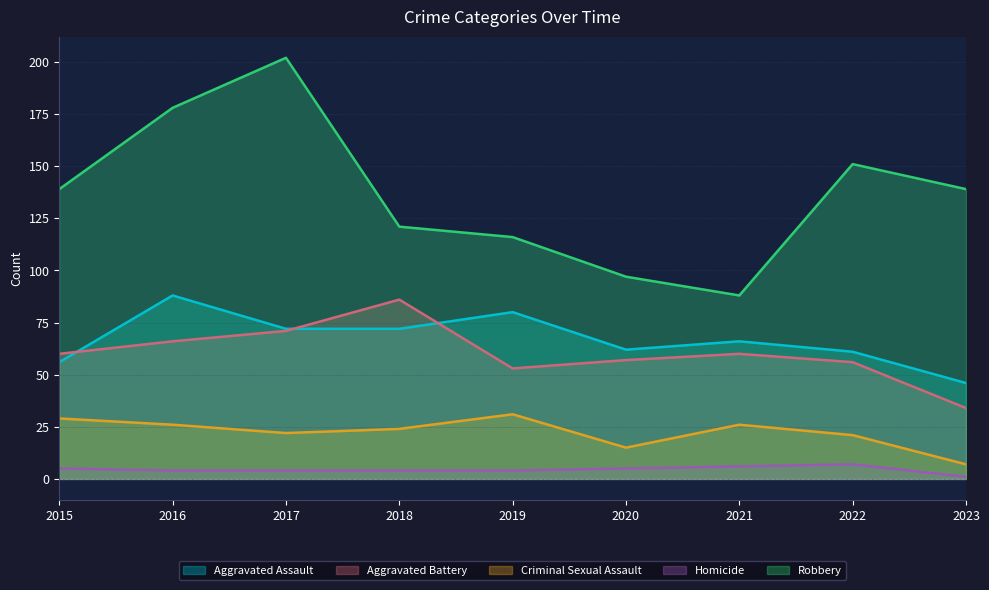

Is the value of Robbery at 2019 greater than the value of Aggravated Battery at 2019?

Yes